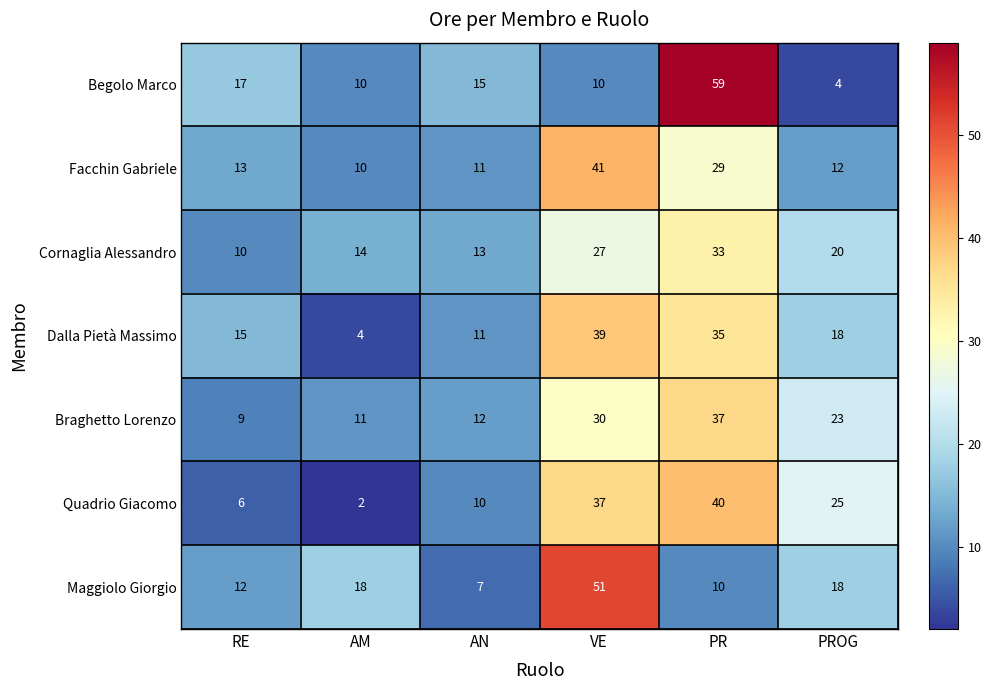

Where is Cornaglia Alessandro nearest to the value 21?

PROG